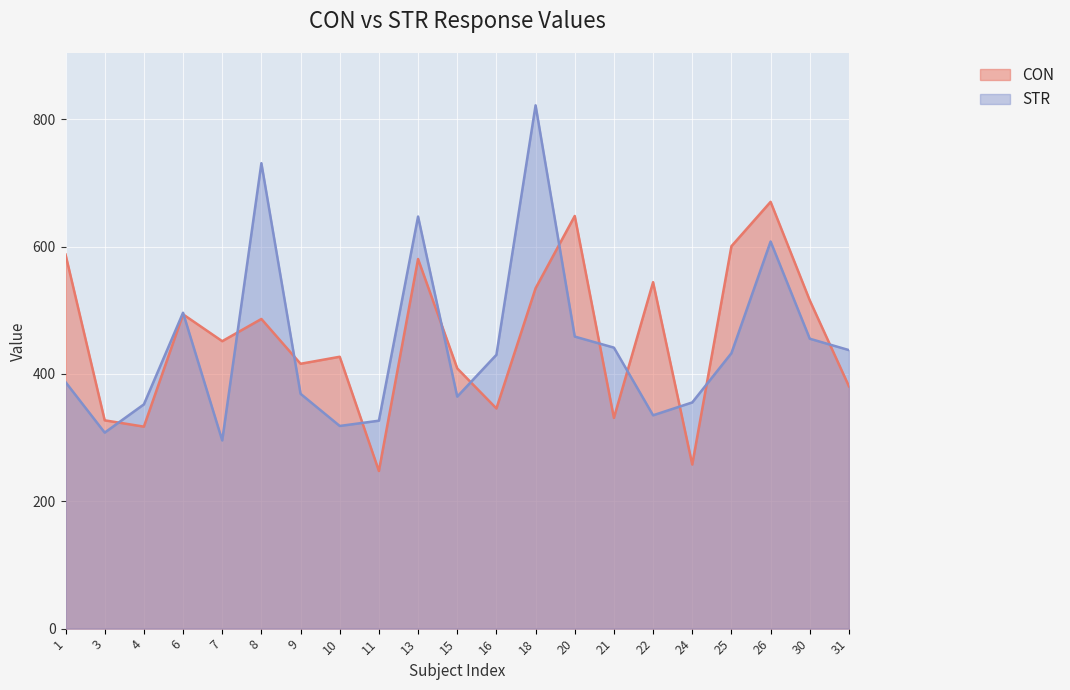

What value does the STR series have at 18?

821.7